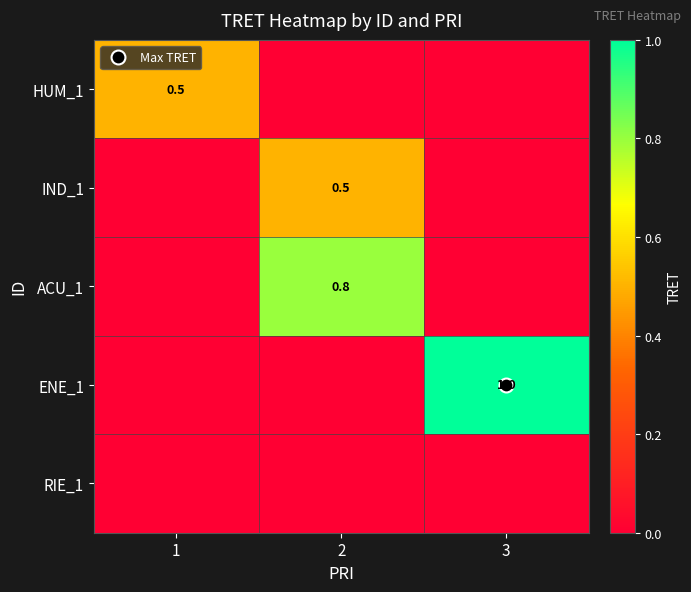

True or false: HUM_1 has a value of 0.3 at 1.

False